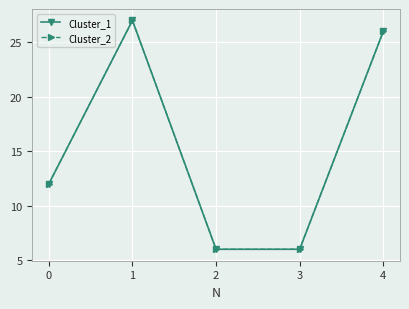

Reading left to right, extract all data points from this chart.

Cluster_1: 0=12	1=27	2=6	3=6	4=26
Cluster_2: 0=12	1=27	2=6	3=6	4=26